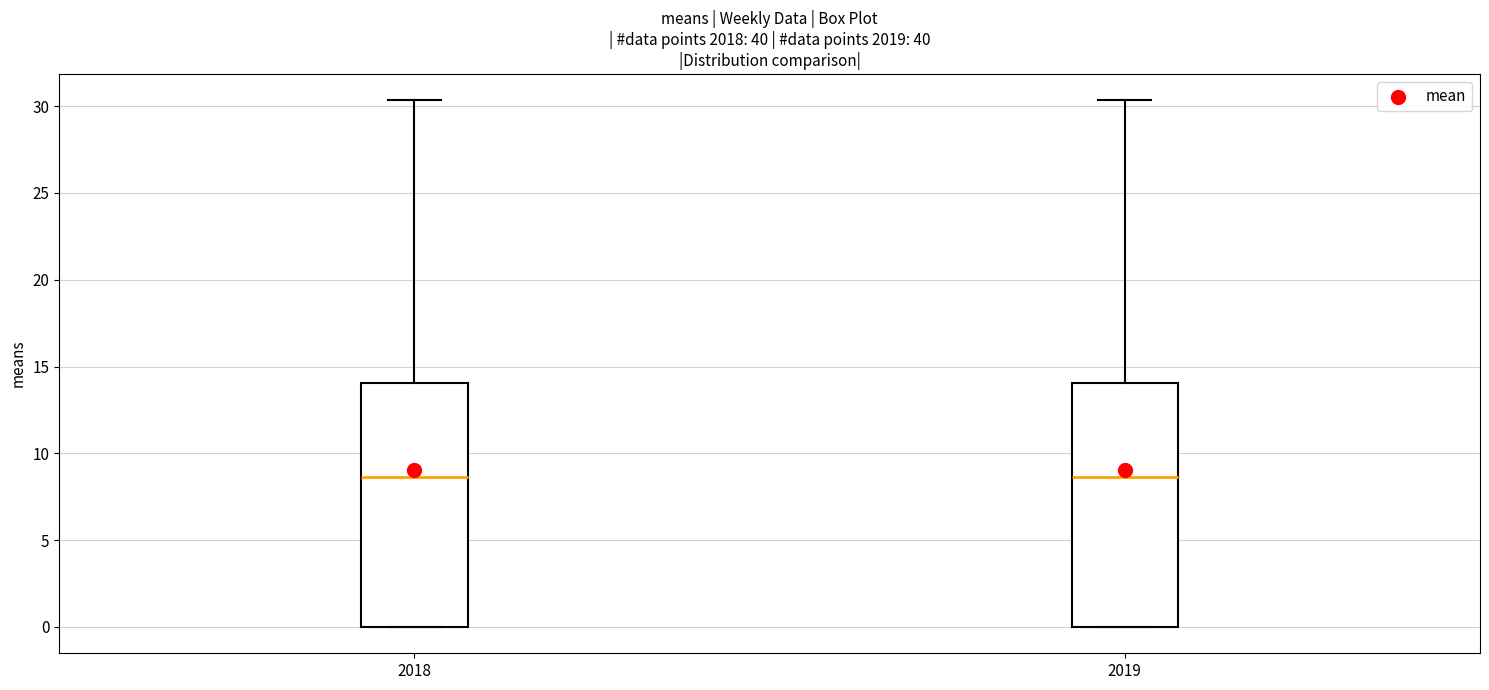

Reading left to right, read every box against the y-axis: the position of its median line, the range the box covers, and the ends of its whiskers. The values are not printed on the chart, so give them approximately, as read against the axis.

2018: median 8.5, box 0.0 to 14.0, whiskers 0.0 to 30.5
2019: median 8.5, box 0.0 to 14.0, whiskers 0.0 to 30.5